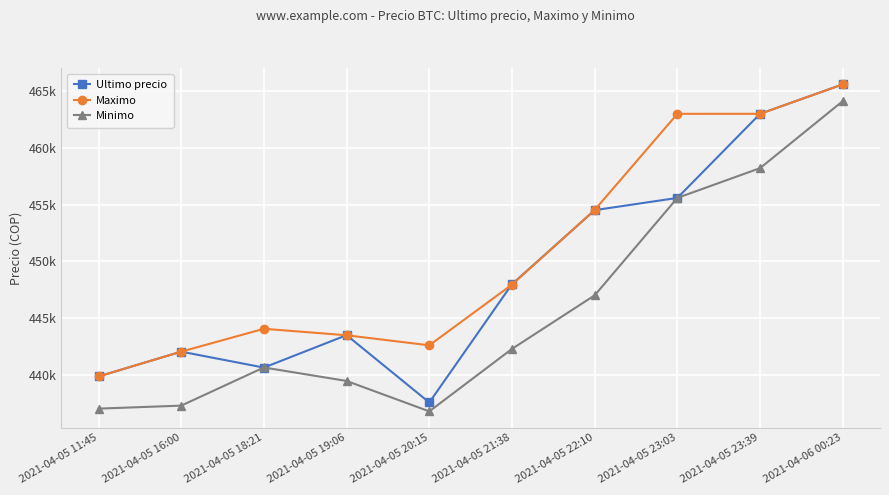

Is the value of Maximo at 2021-04-05 11:45 greater than the value of Minimo at 2021-04-05 19:06?

Yes